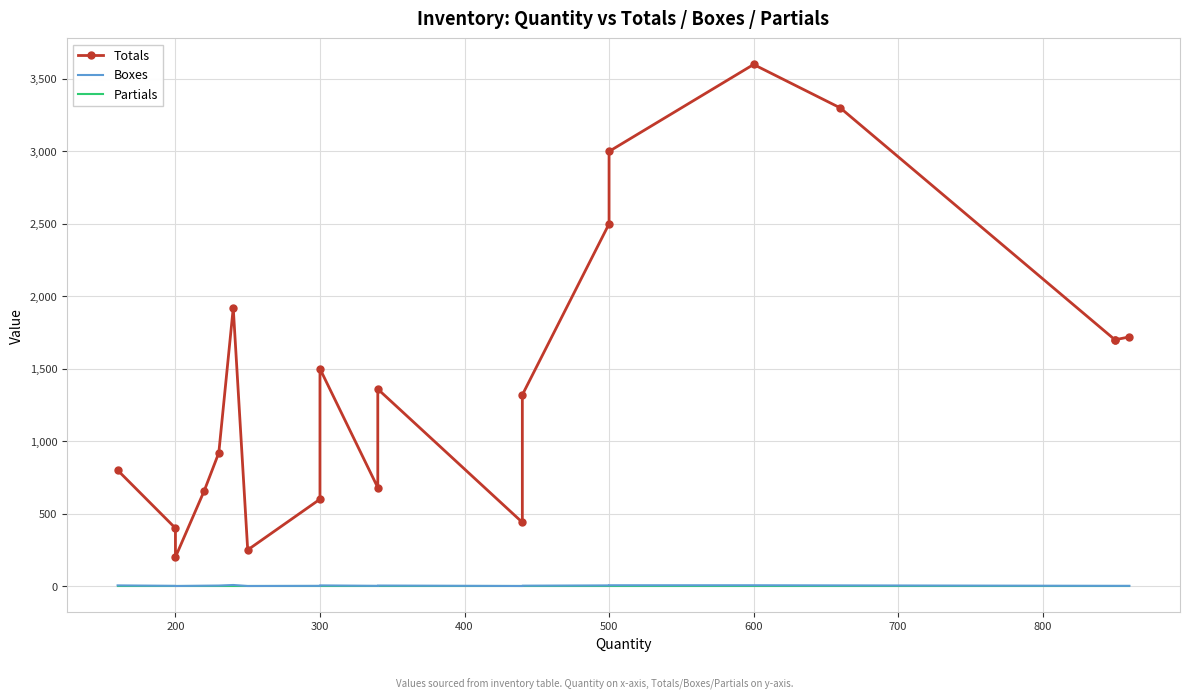

True or false: Totals and Partials cross at least once.

False